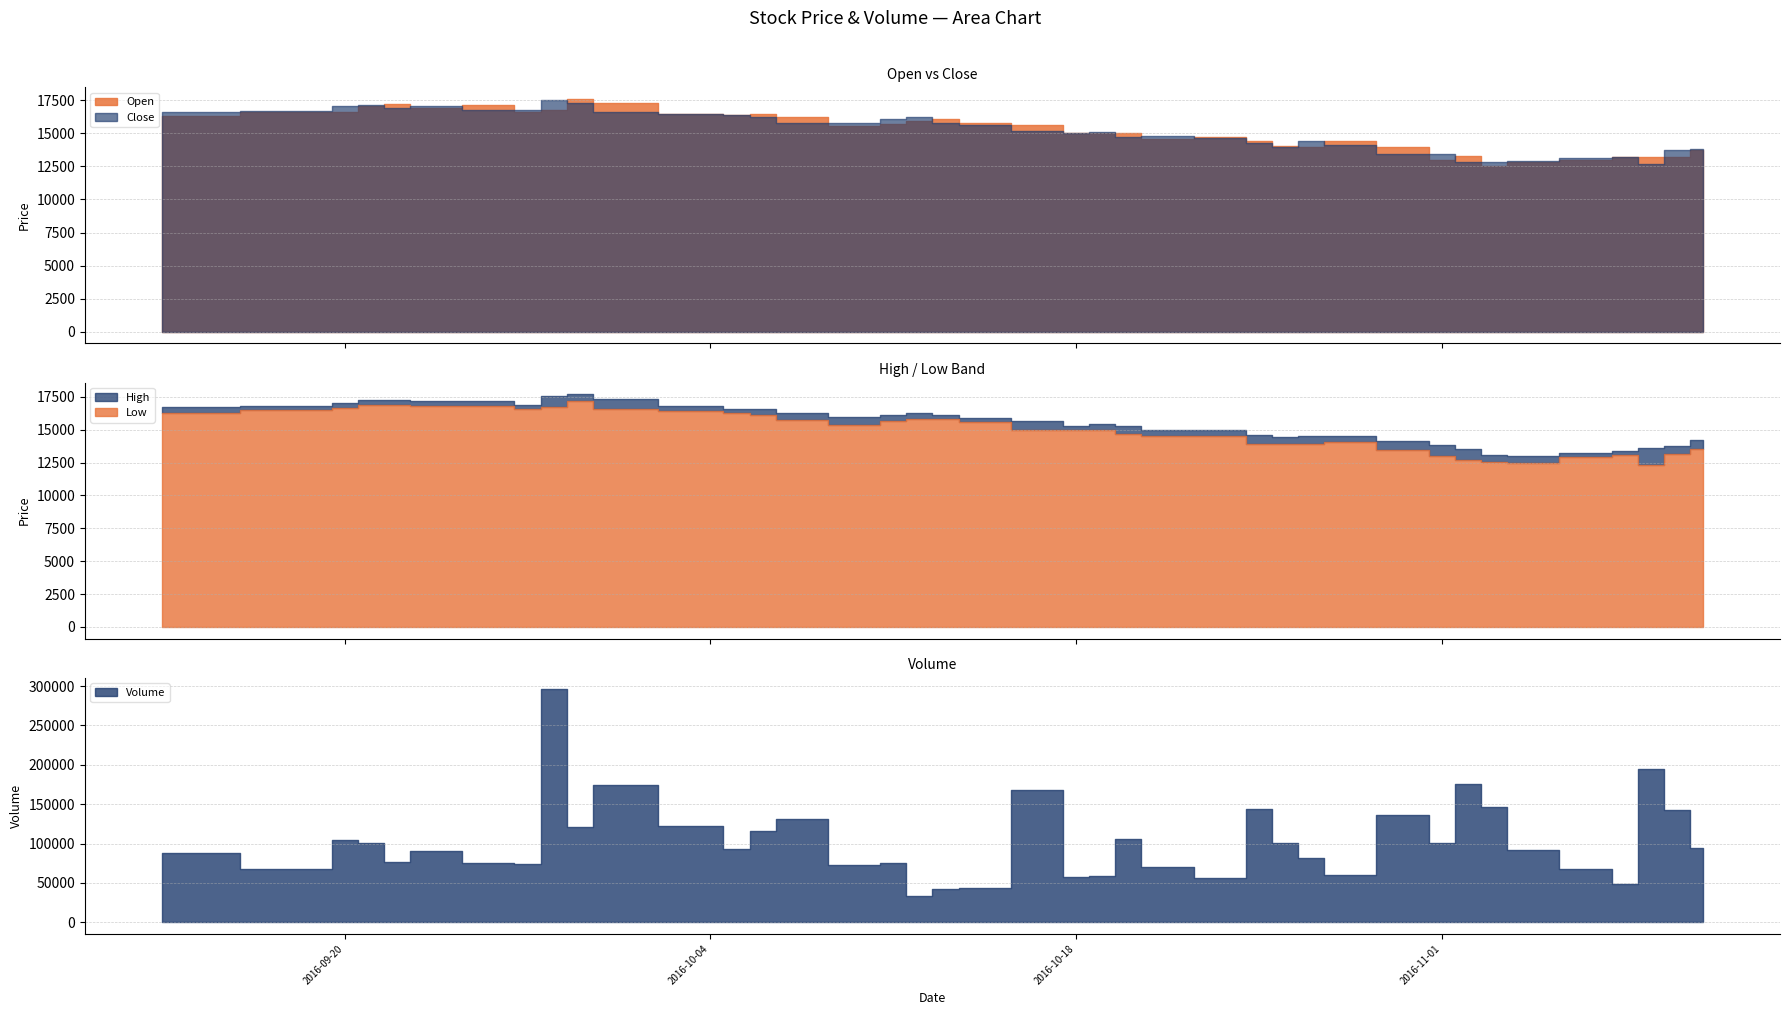

What is the minimum value shown in the chart?

12300